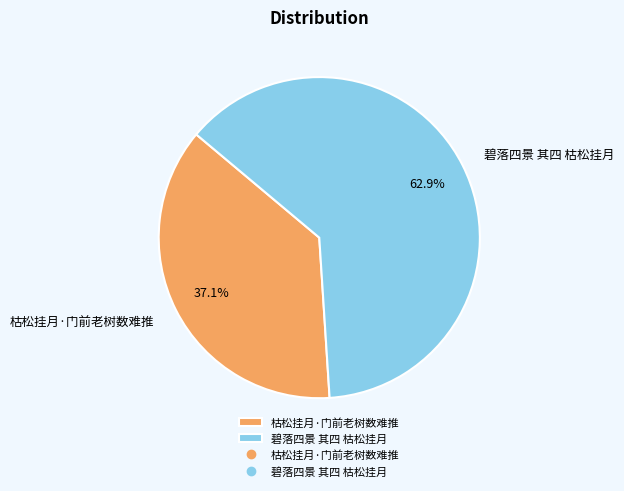

The 碧落四景 其四 枯松挂月 slice represents 63% of the pie. True or false?

True